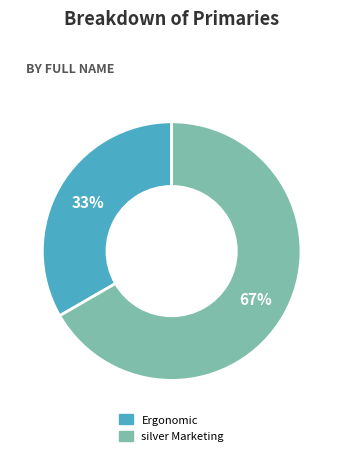

Combined, do silver Marketing and Ergonomic account for over 50%?

Yes